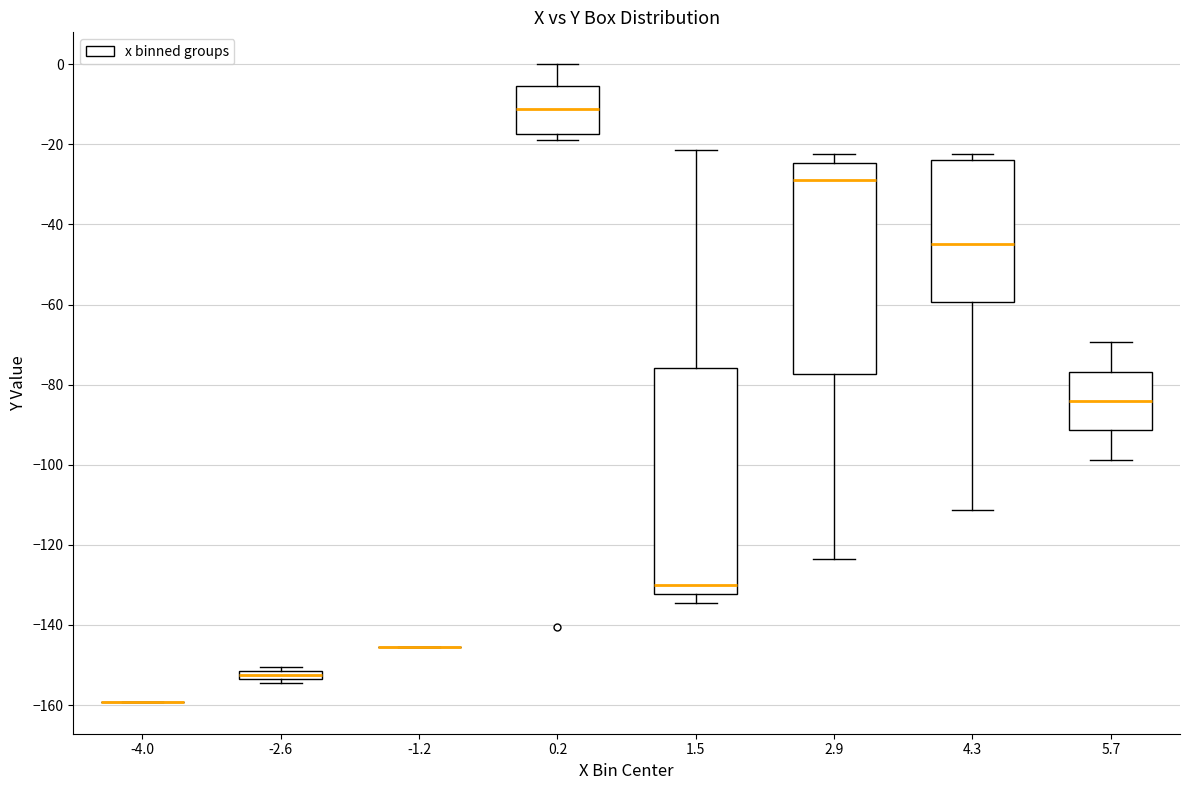

Which box is the tallest, from its lower edge to its upper edge?

1.5